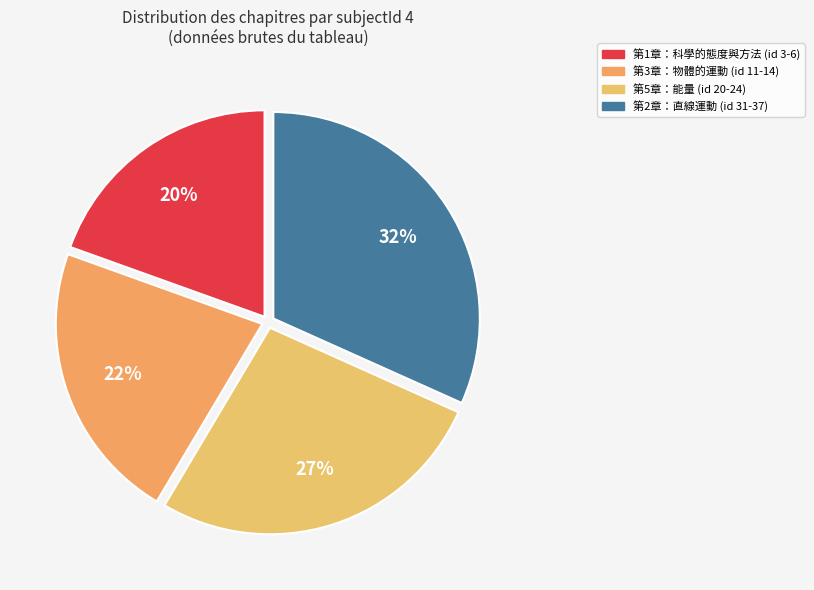

How many segments does this pie chart have?

4